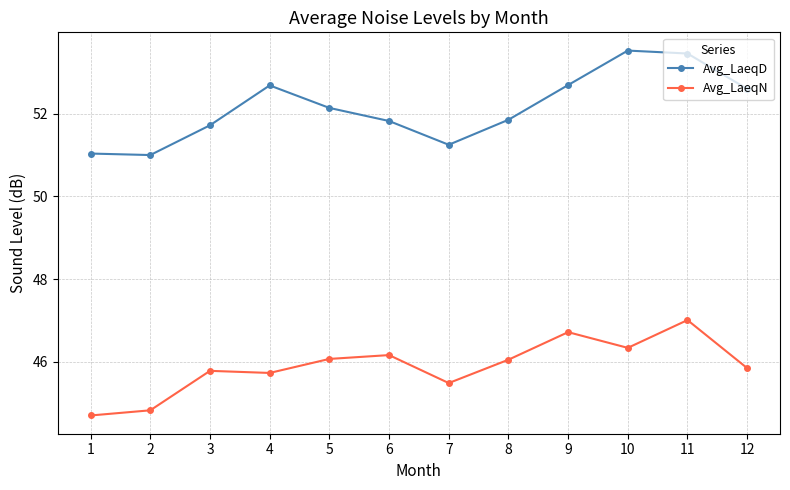

Which series has the largest range (max minus min)?

Avg_LaeqD